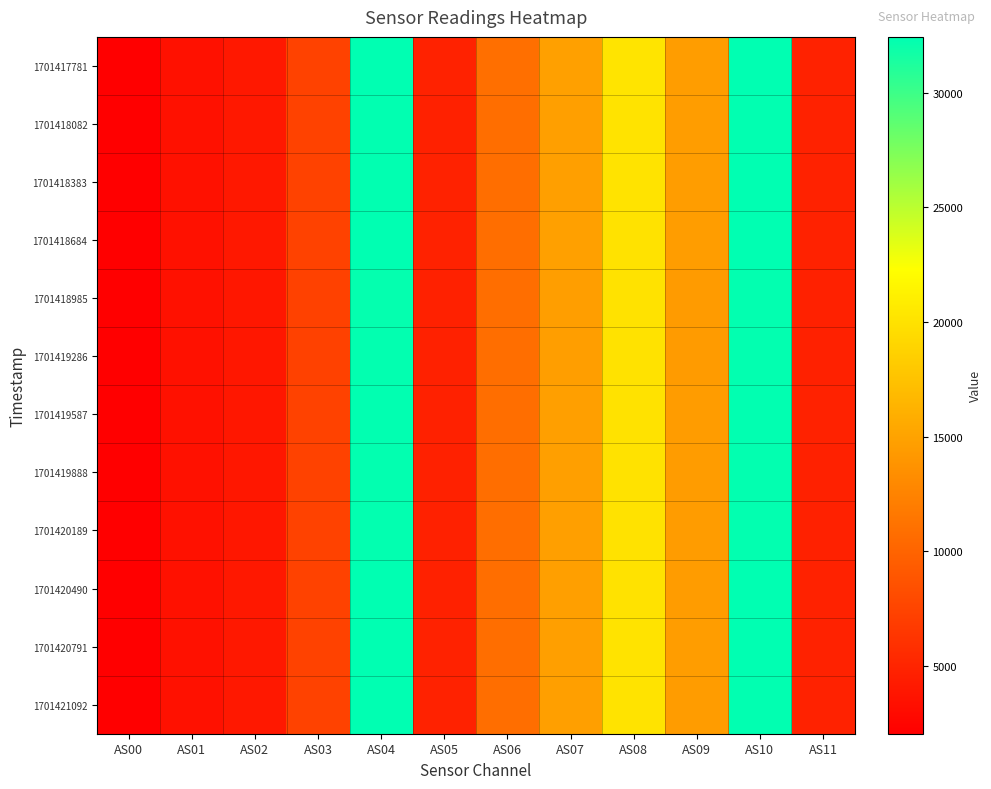

At which category does the chart reach its peak across all series?

AS10